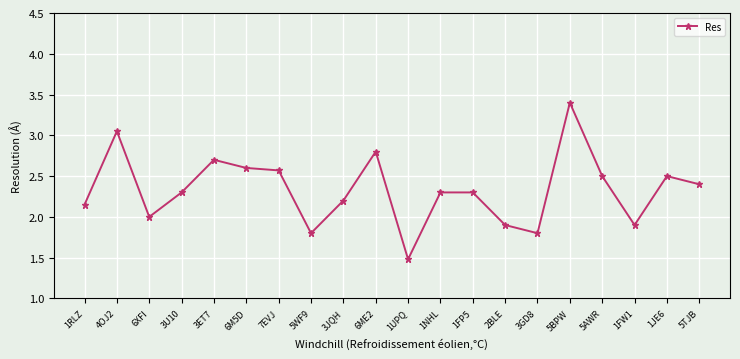

What value does the data have at 1FW1?

1.9